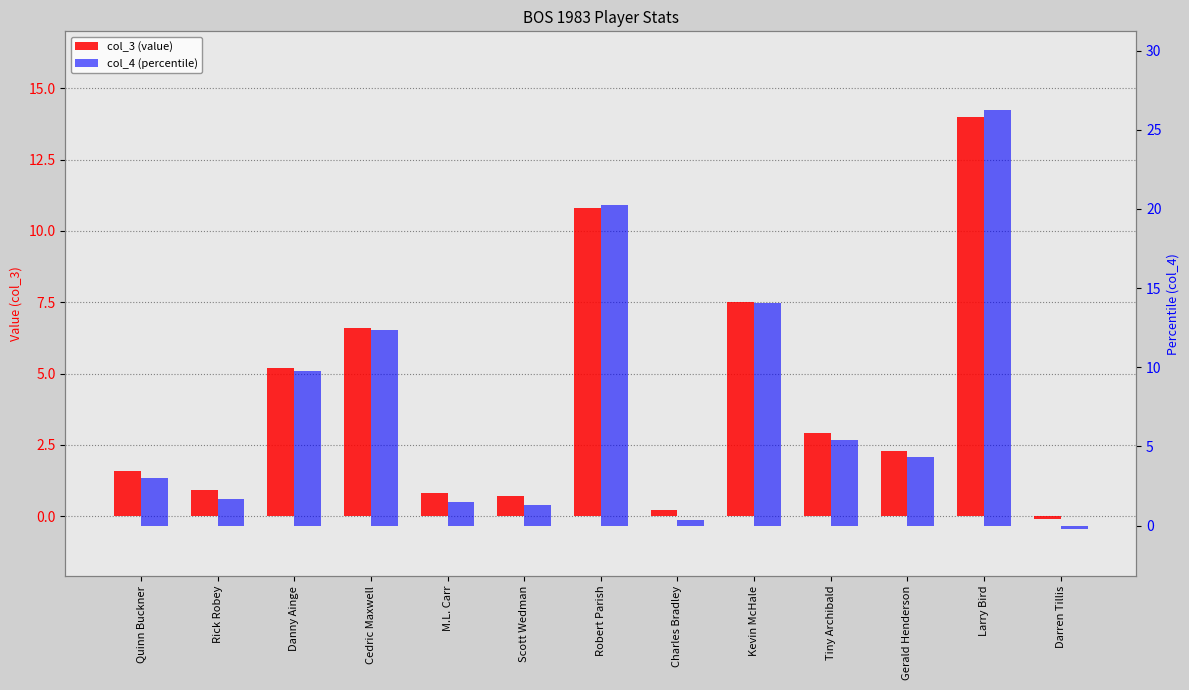

Is the value of col_3 (value) at Danny Ainge greater than the value of col_4 (percentile) at Rick Robey?

Yes